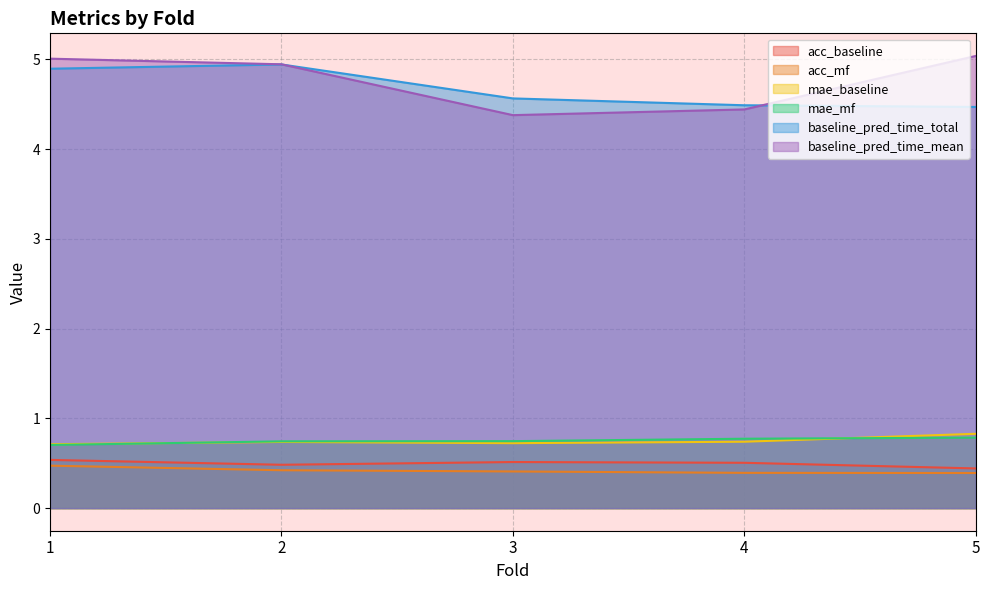

What is the value of the baseline_pred_time_total point at the 2nd from the left?

4.9